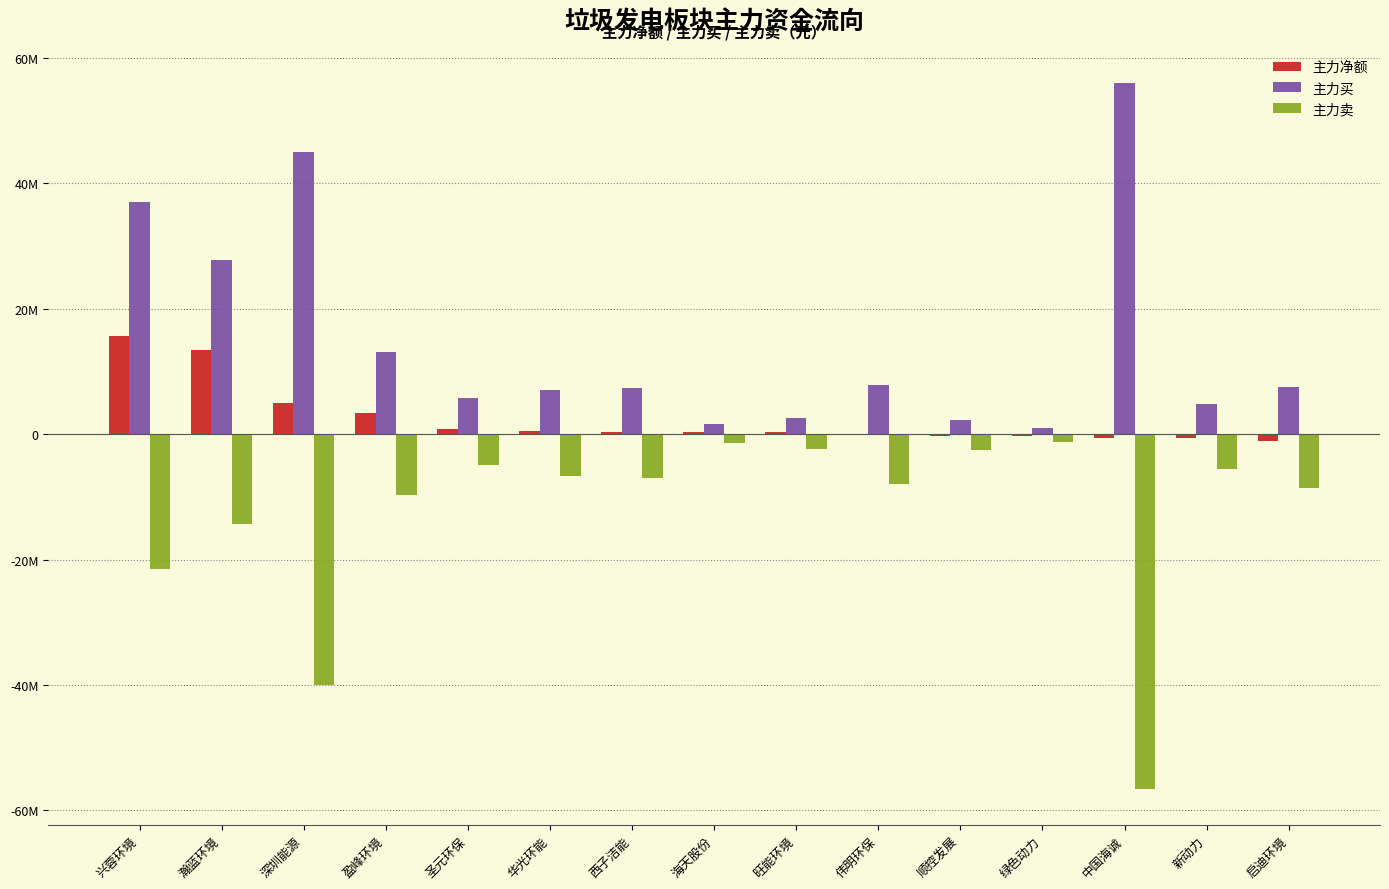

Are the bars grouped side by side (vs. stacked)?

Yes